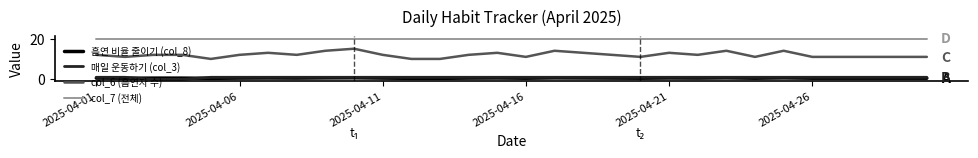

What is the maximum value for 흡연 비율 줄이기 (col_8)?

0.8